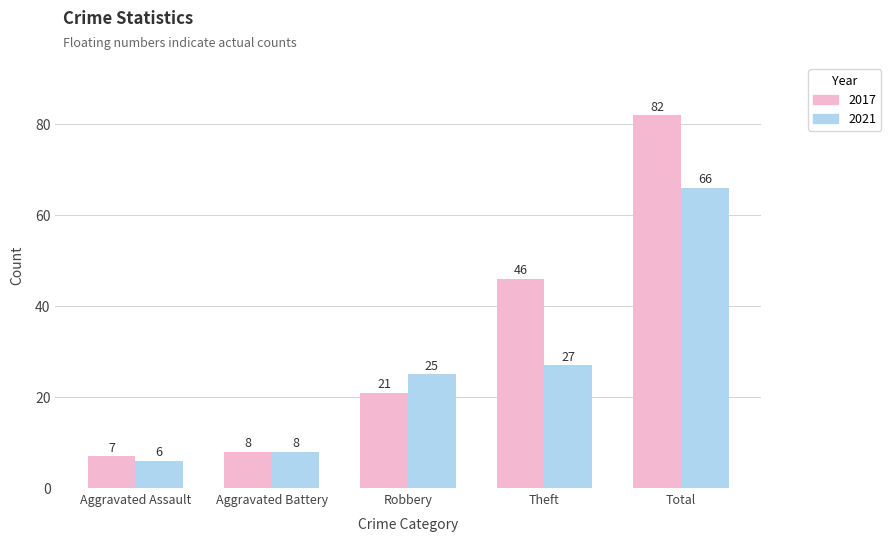

The 2021 series shows 5 at Aggravated Battery. True or false?

False